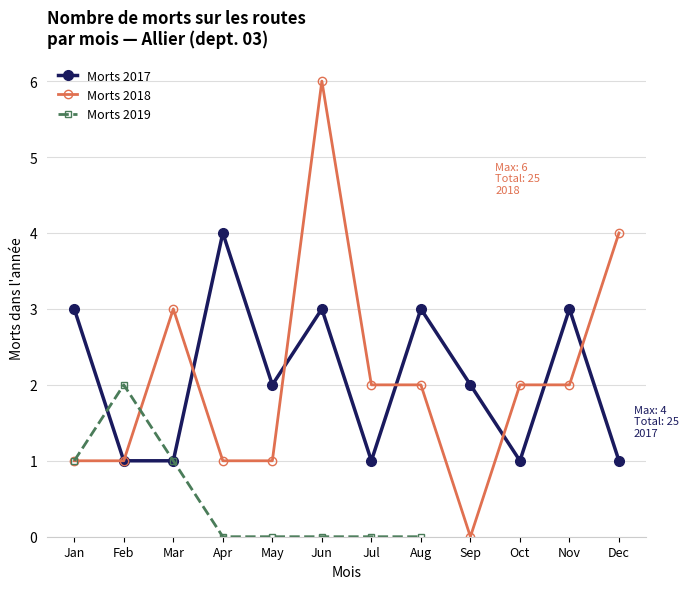

At May, list the series in order from smallest to largest.

nb-morts-routes-2018, nb-morts-routes-2017